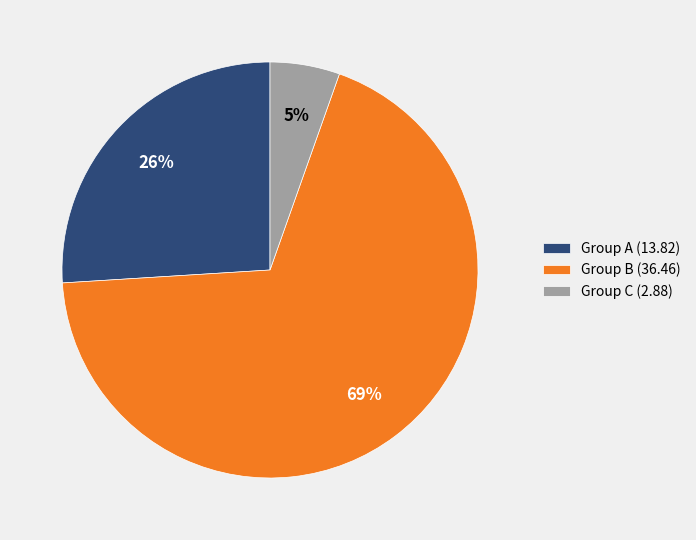

Which category has the smallest portion of the pie?

Group C (2.88)